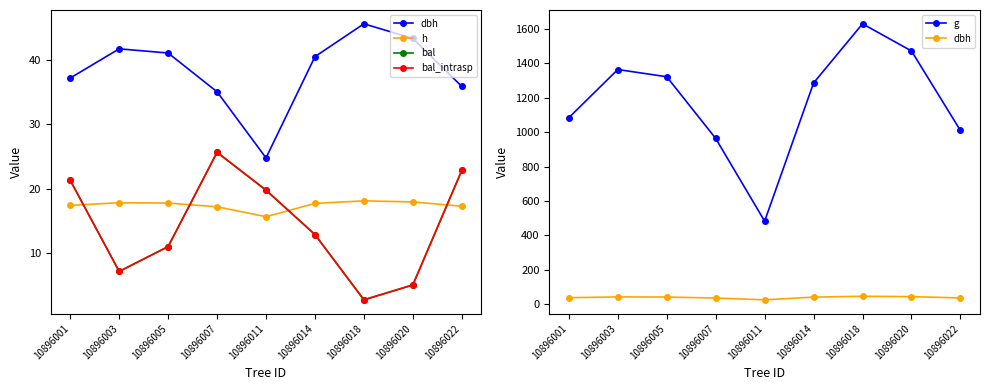

Which series has the widest spread of values?

g